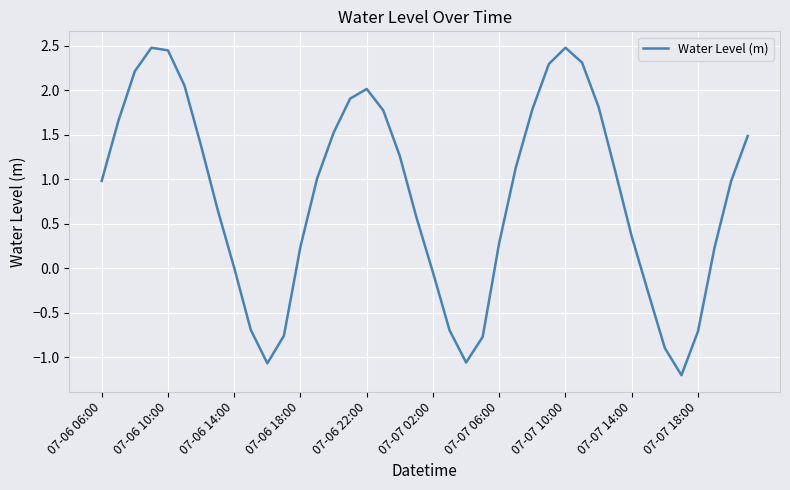

What is the difference between the maximum and minimum values?

3.7